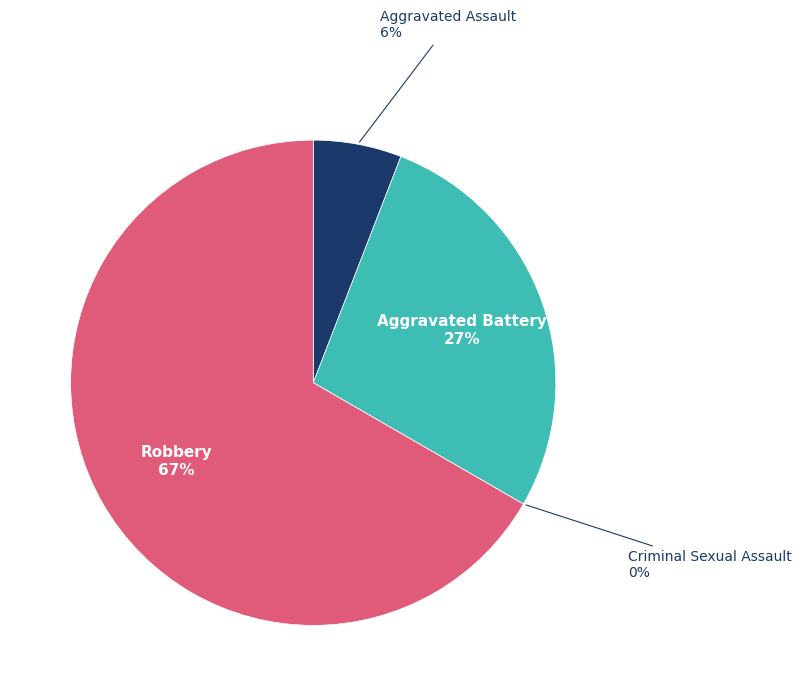

What is the largest slice in the pie chart?

Robbery